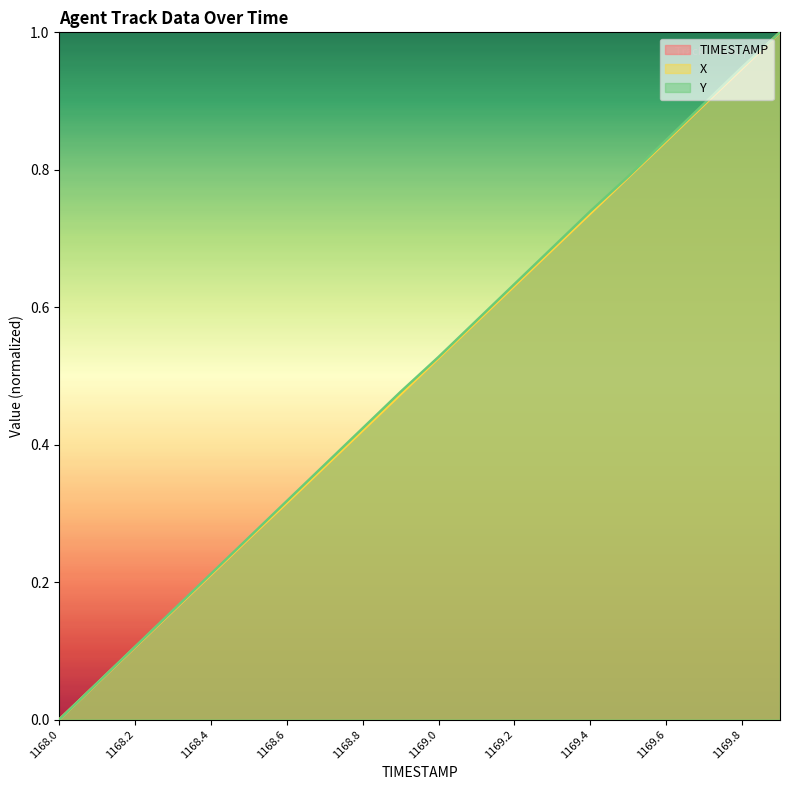

What is the label of the 12th point from the left?

1169.1